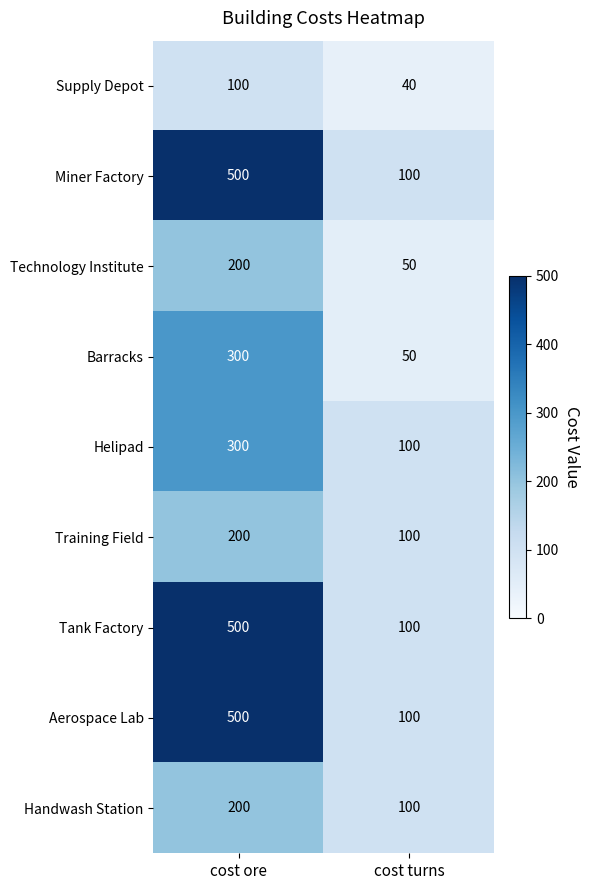

What is the sum of all Aerospace Lab values?

600